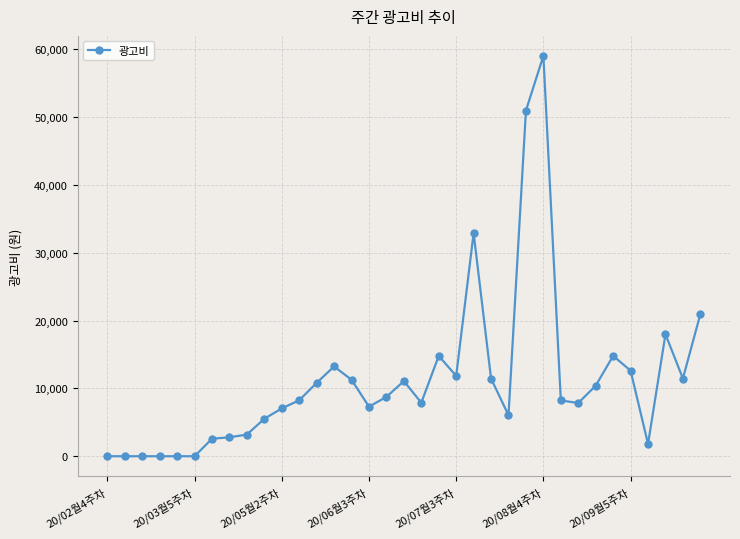

How many categories are shown in the chart?

35